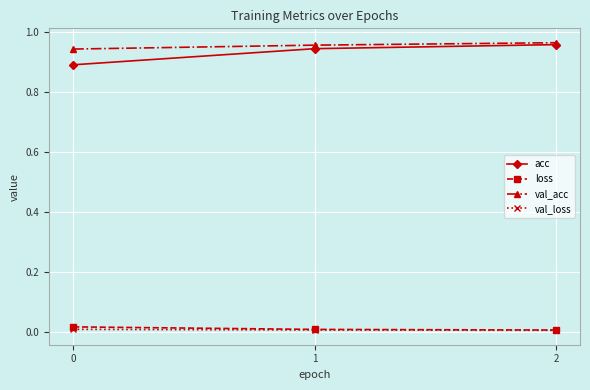

Which series has the widest spread of values?

acc